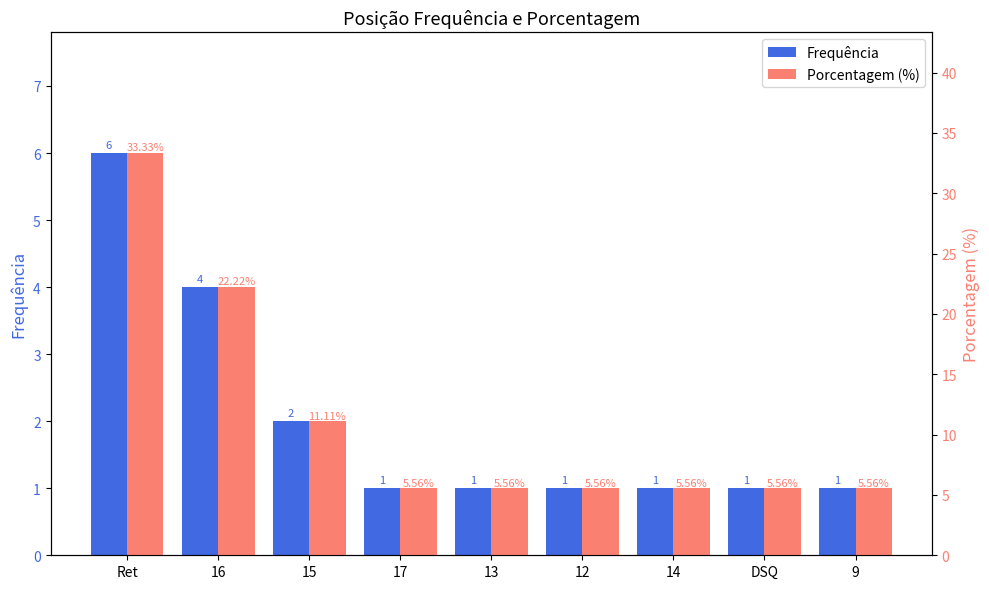

List the labels in order of Porcentagem (%) value, largest first.

Ret, 16, 15, 17, 13, 12, 14, DSQ, 9